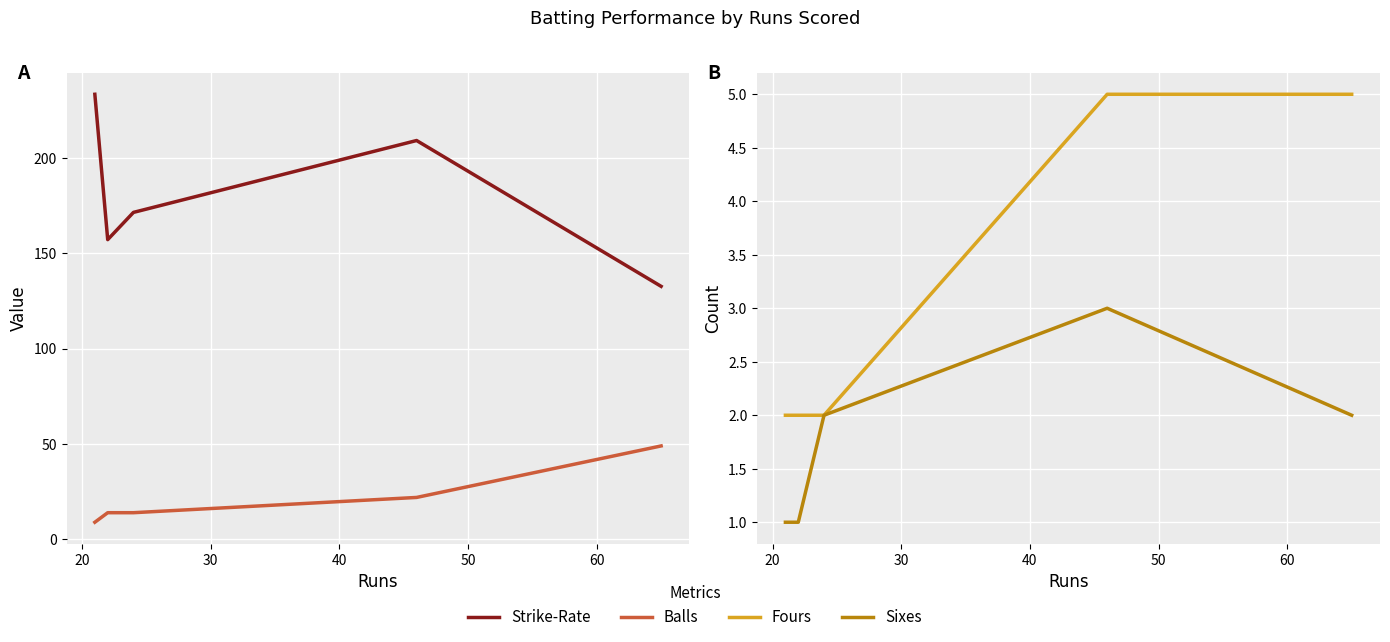

True or false: Fours has more than 1 interior local peaks.

False